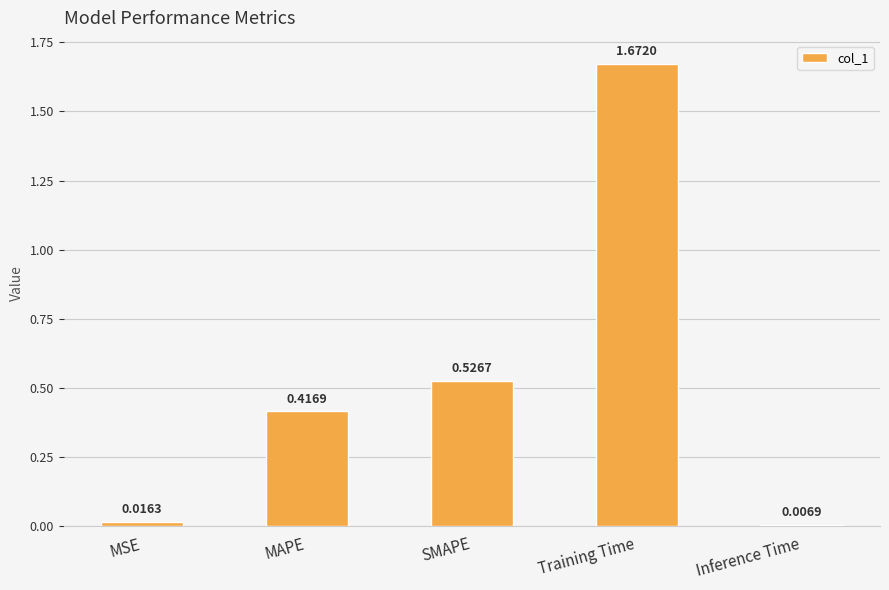

What is the sum of all values?

2.6